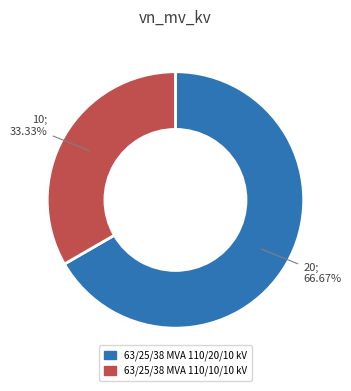

Is 63/25/38 MVA 110/20/10 kV the majority of the pie?

Yes